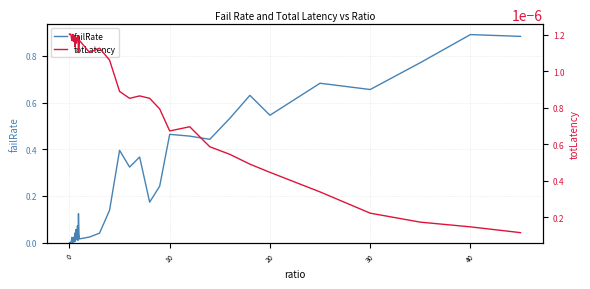

True or false: failRate has a value of 0.2 at 33.

False